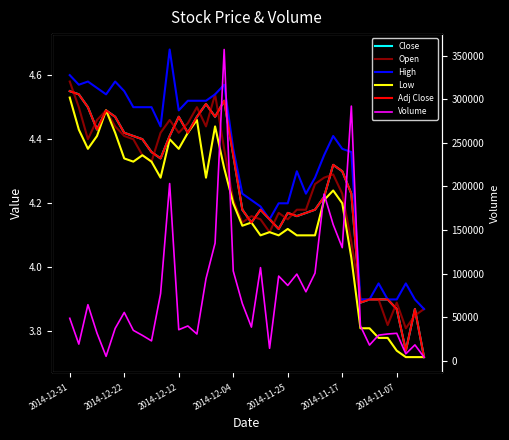

Where is Close nearest to the value 4?

33